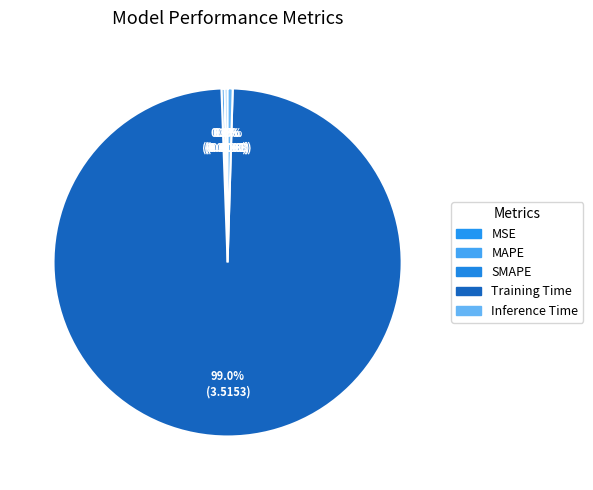

Combined, what portion of the pie is SMAPE and MAPE?

0.6%